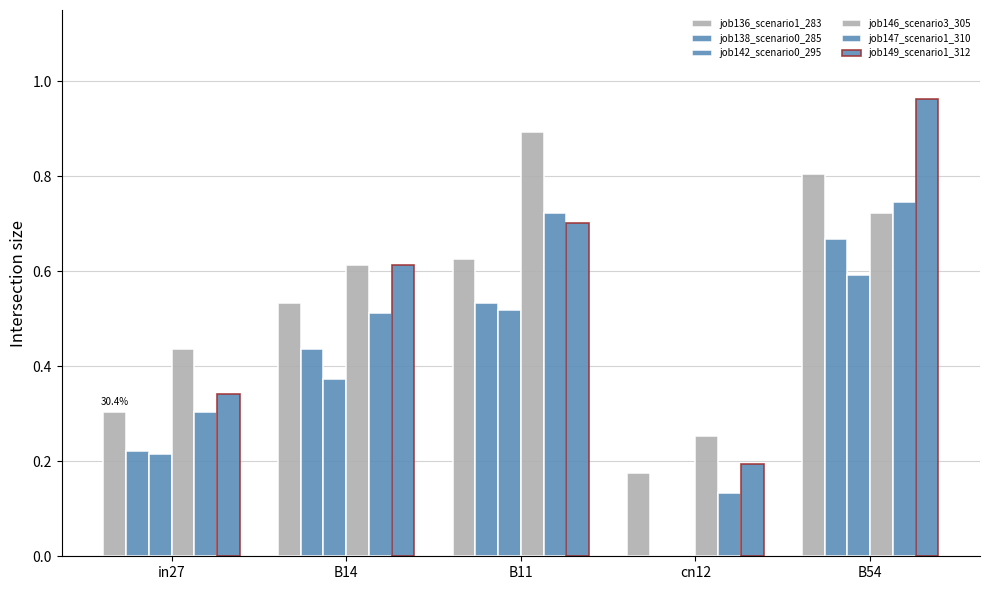

Does the chart contain stacked bars?

No